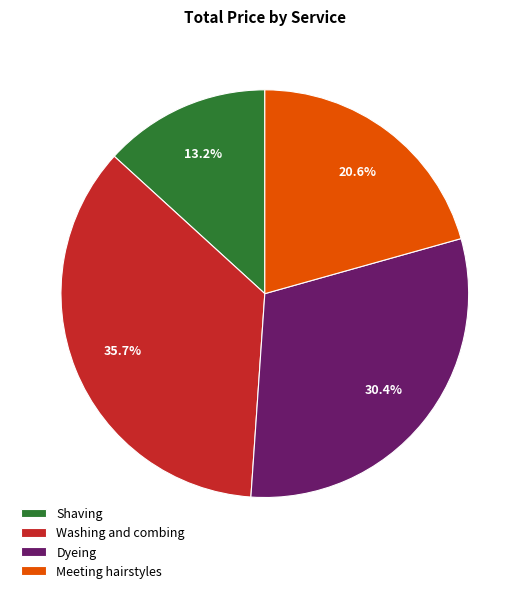

Count the number of slices in the pie.

4